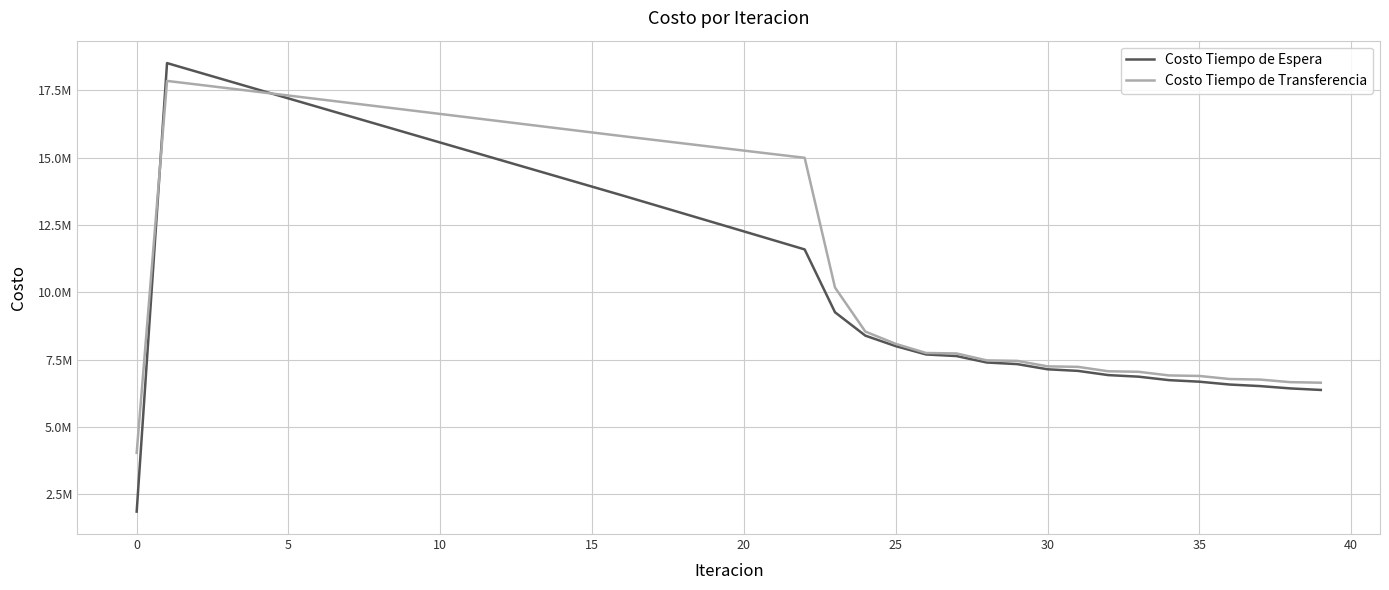

What is the greatest value displayed?

18509670.1